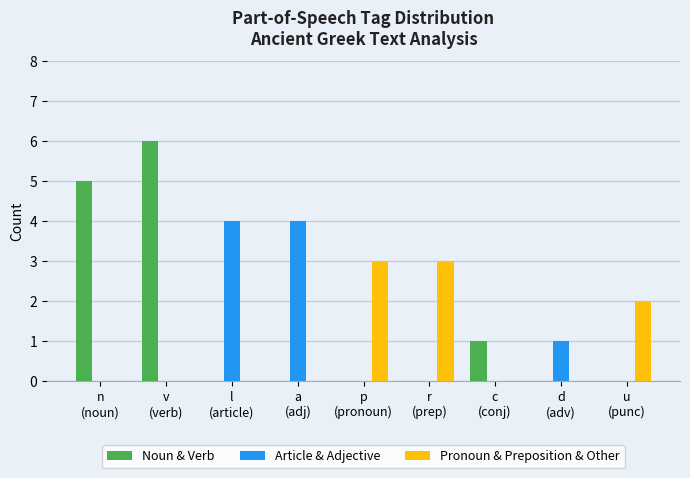

At which category is the sum across all series the highest?

v
(verb)